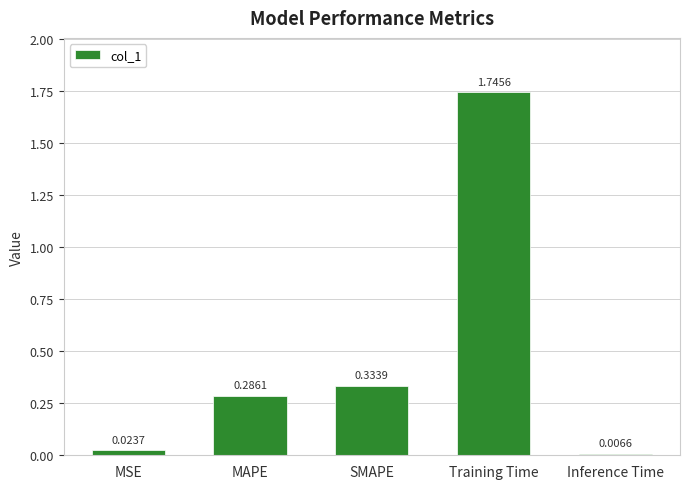

Rank the categories by value from lowest to highest.

Inference Time, MSE, MAPE, SMAPE, Training Time